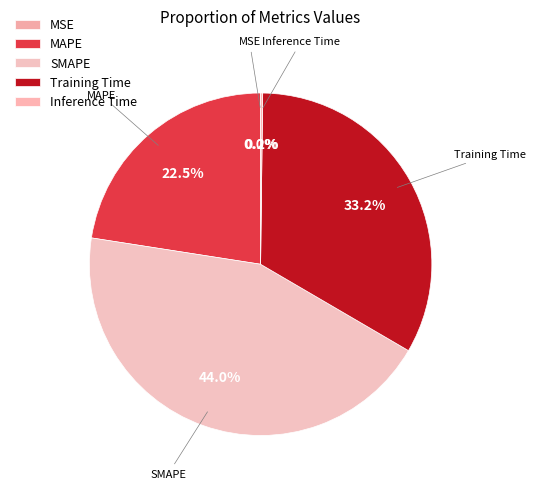

To the nearest percent, what is the difference between the largest and smallest slice percentages?

44%